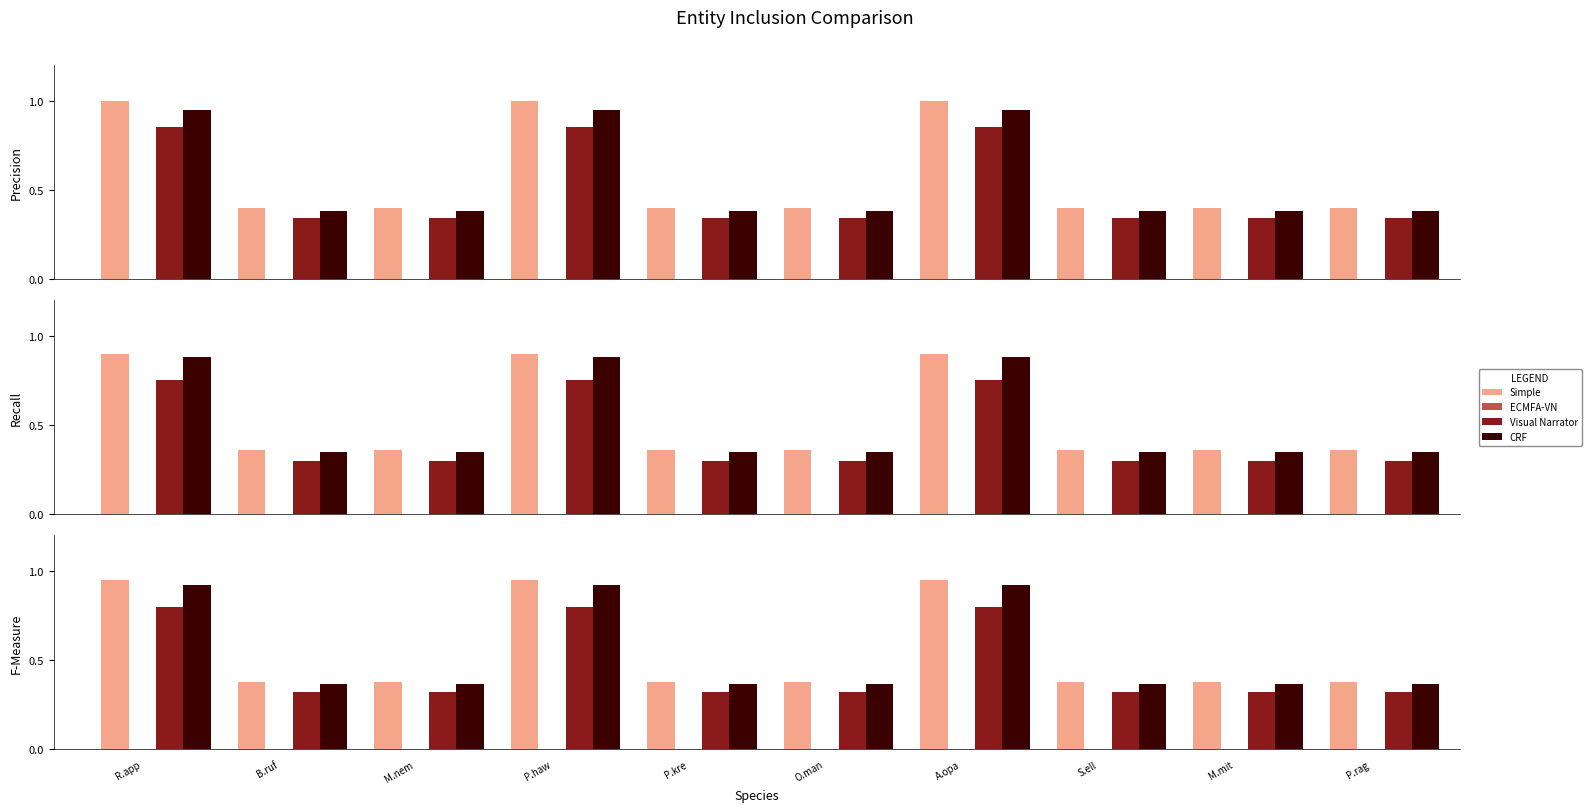

How many distinct data groups are displayed?

4